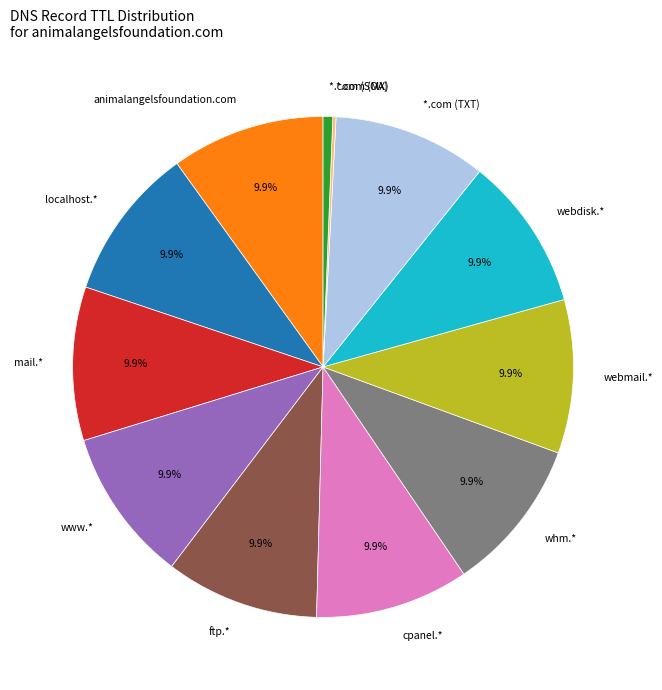

Is there any slice that represents more than half of the pie?

No